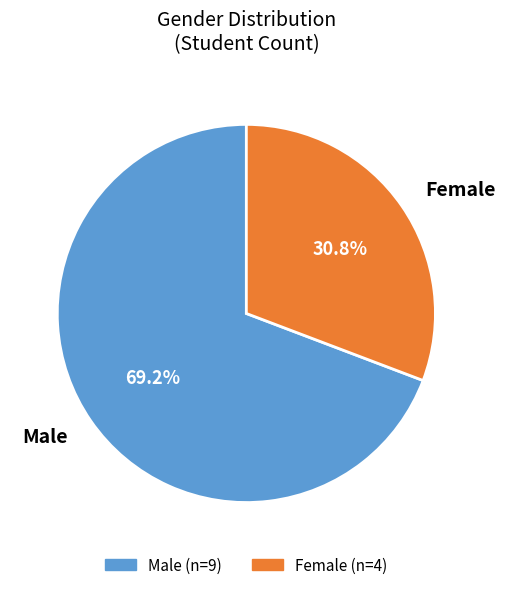

Is there any slice that represents more than half of the pie?

Yes